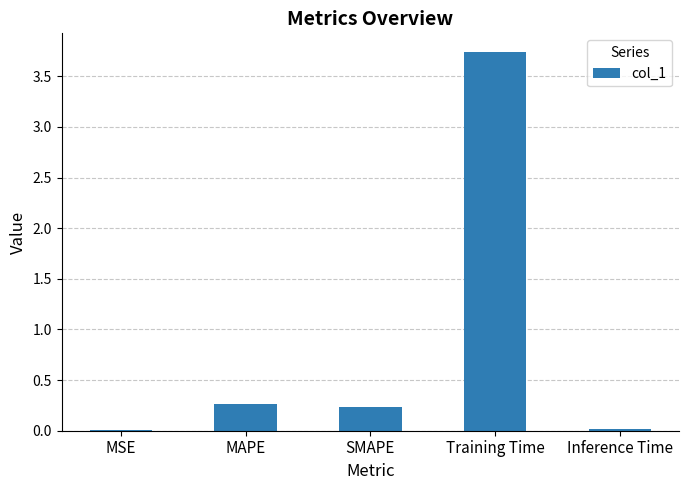

True or false: the data shows 0.1 at SMAPE.

False